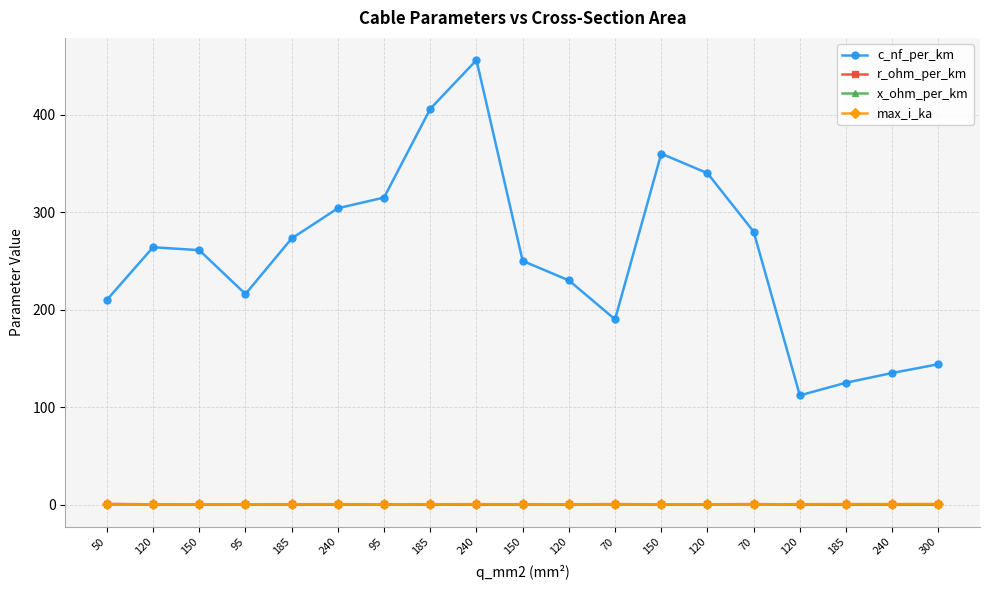

In x_ohm_per_km, how many points are higher than both neighbors (excluding endpoints)?

4